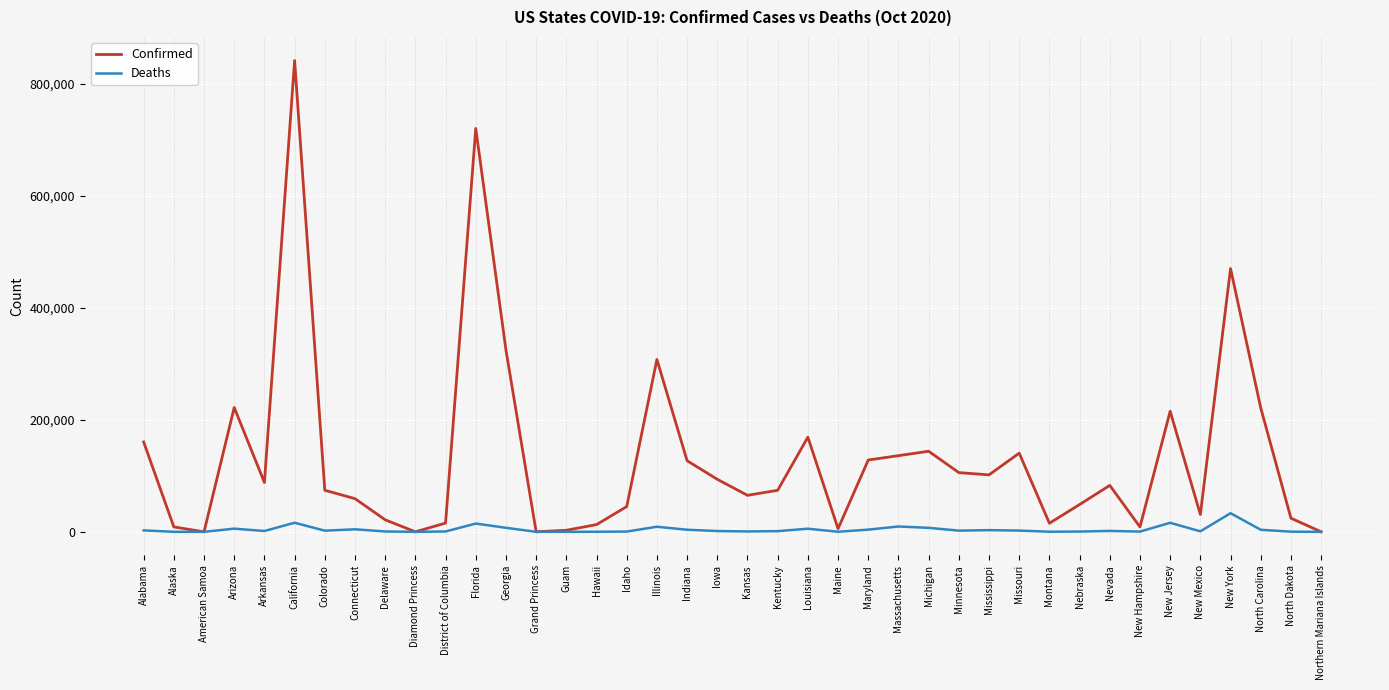

Rank the series by their average value, from highest to lowest.

Confirmed, Deaths